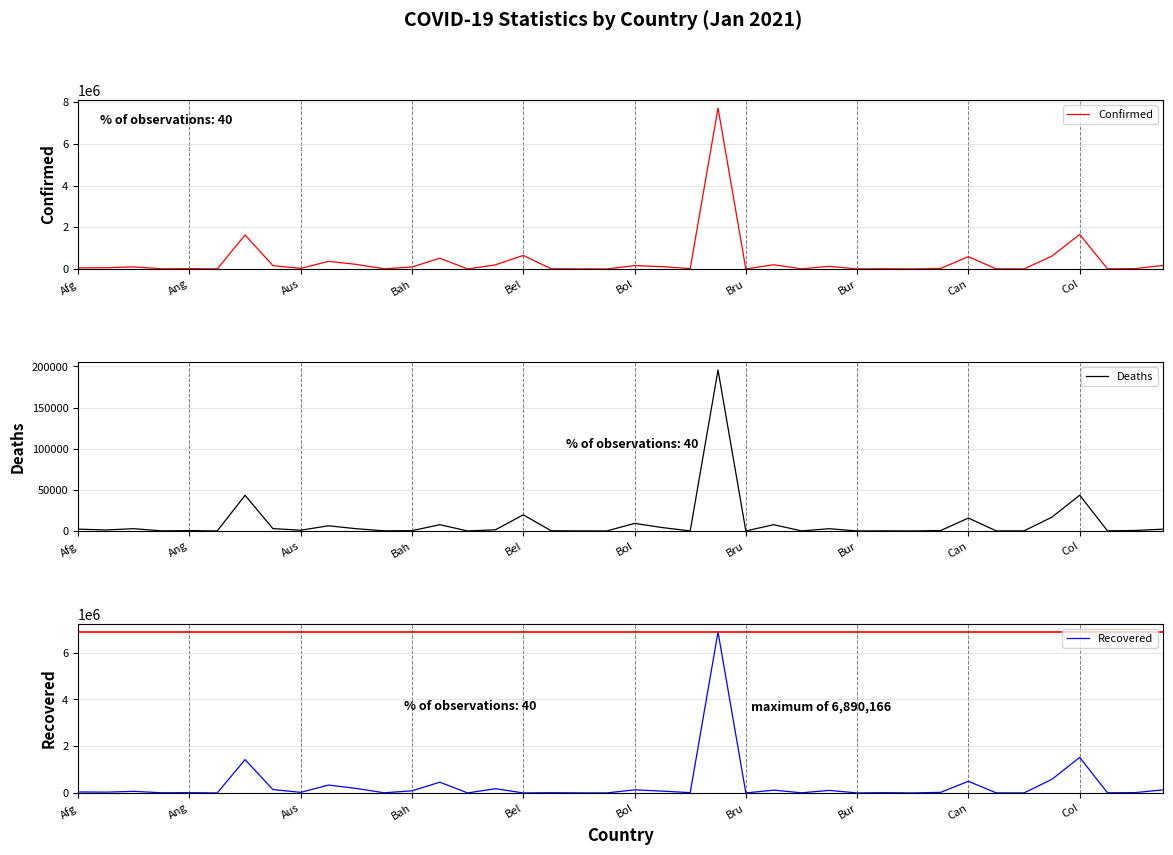

What is the average value of the Deaths series?

9778